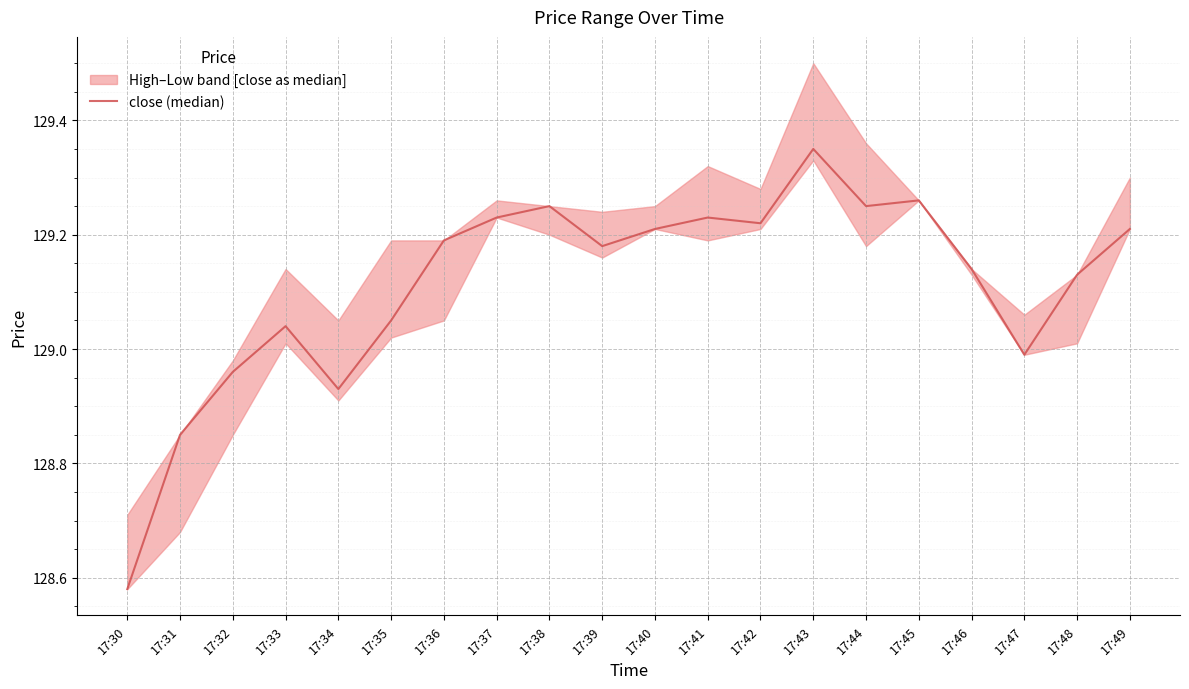

Where does the data first go above 129?

17:33